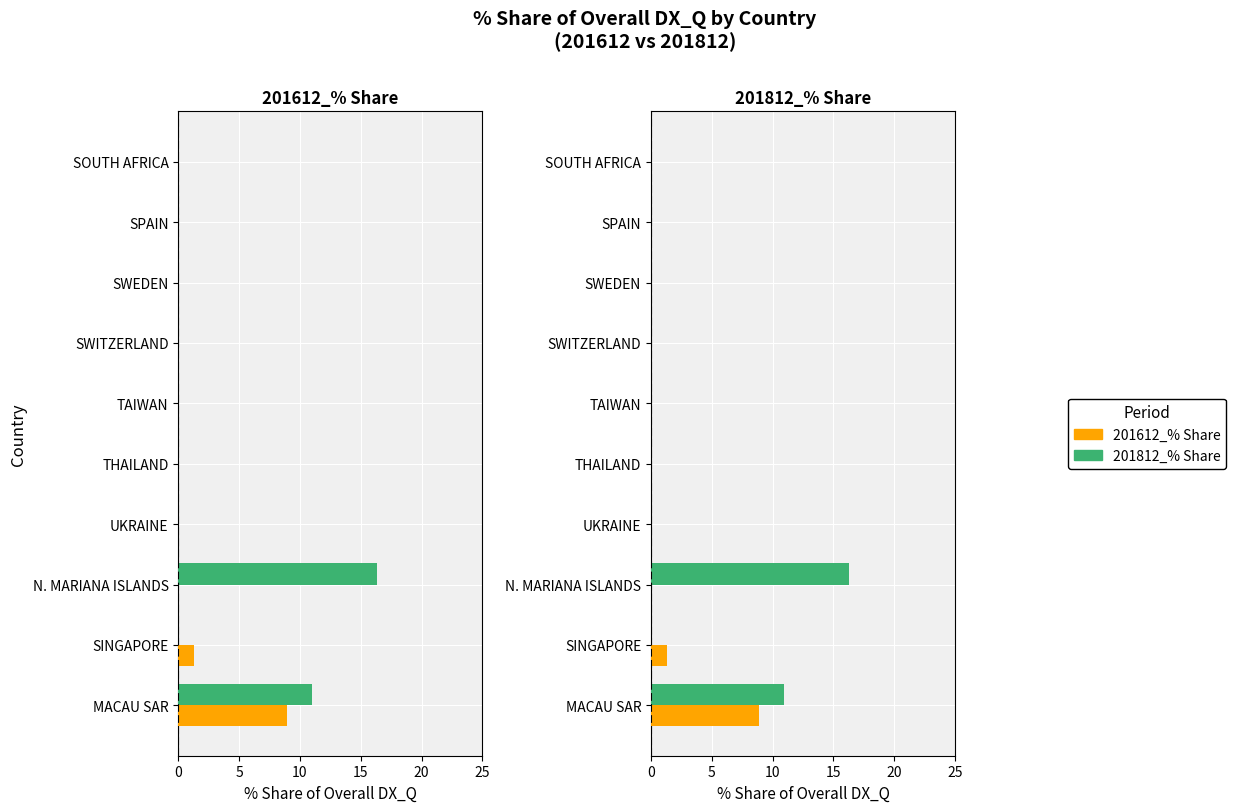

What is the difference between the second highest and second lowest values in the 201812_% Share series?

11.0